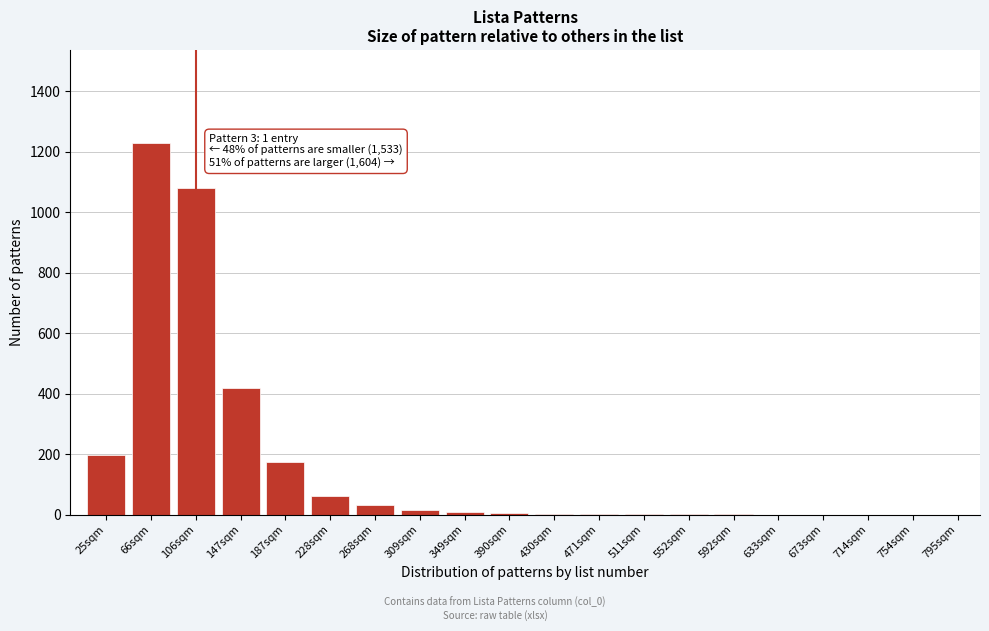

The chart shows a value of 0 at 714sqm. True or false?

True